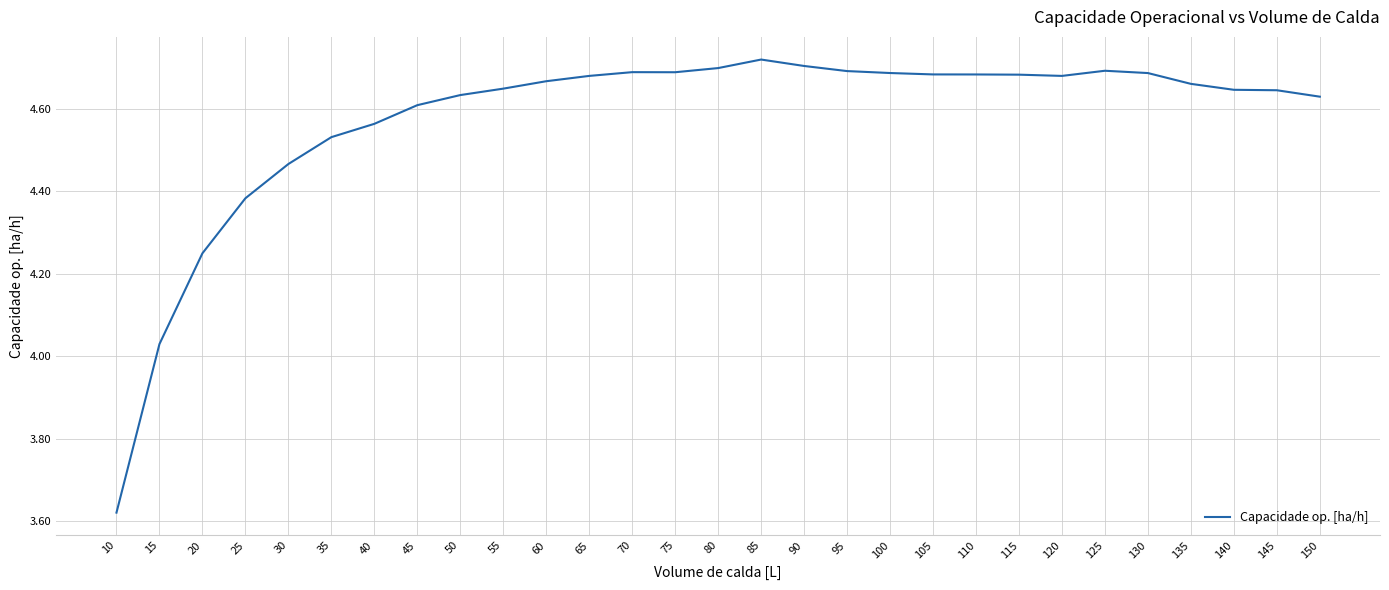

The chart shows a value of 8.1 at 40. True or false?

False